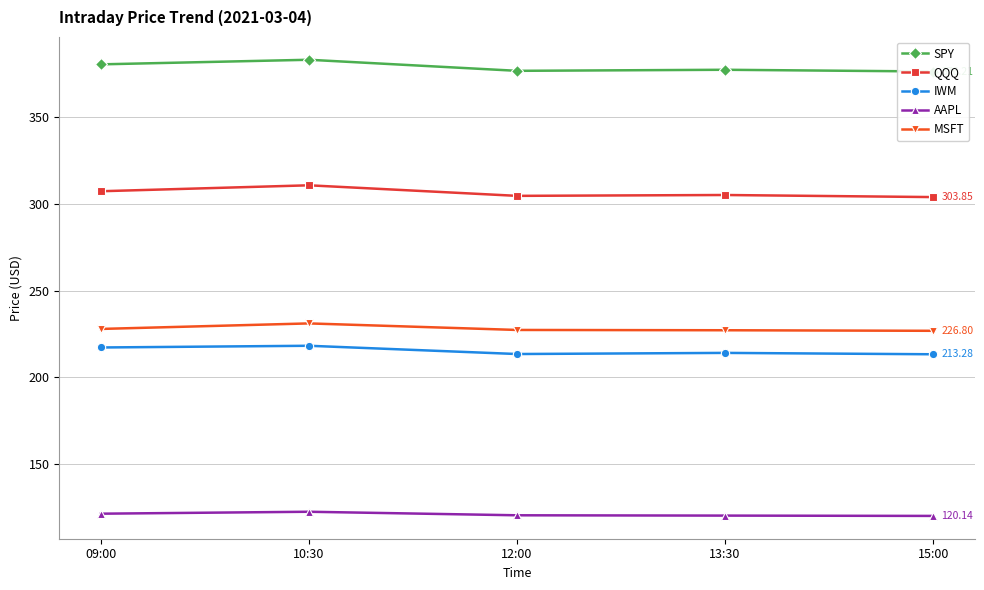

List the series in order of their peak value, lowest first.

AAPL, IWM, MSFT, QQQ, SPY